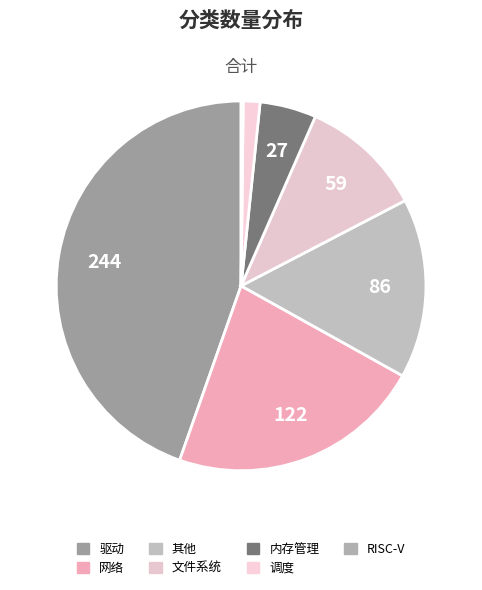

What portion of the pie excludes 文件系统?

89.2%